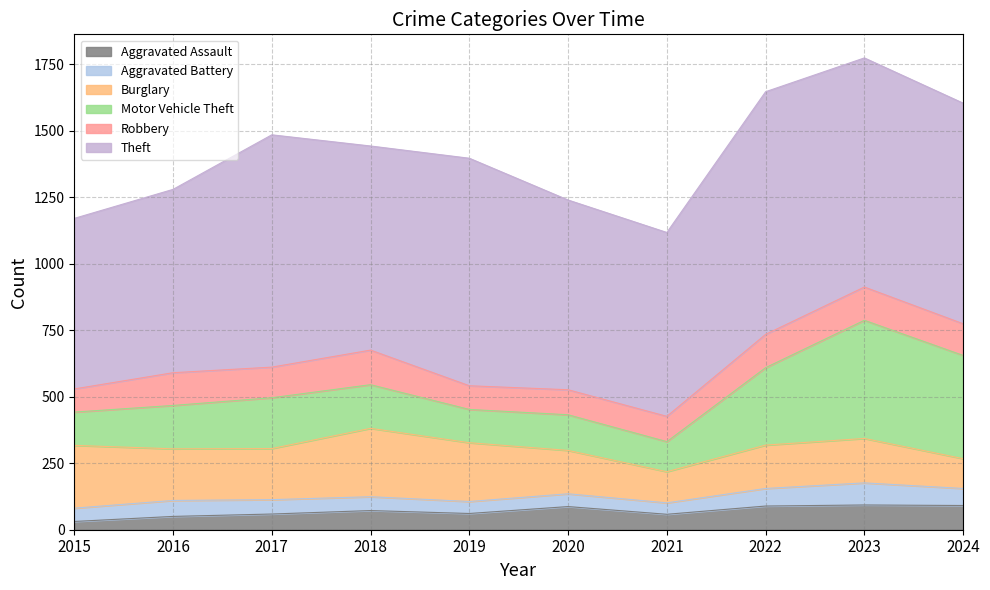

At which label does Burglary first exceed 192?

2015